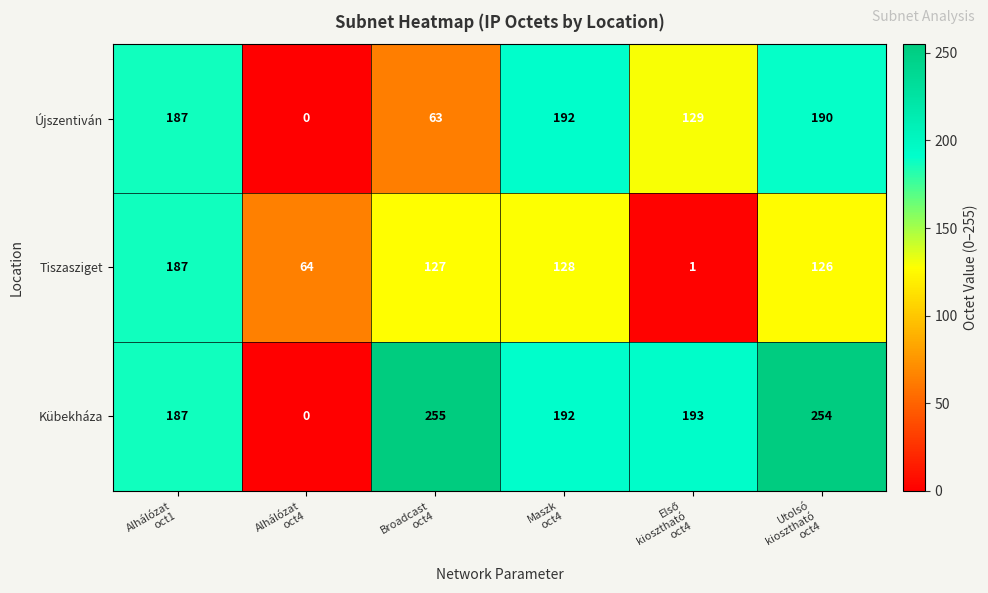

How many categories are shown in the chart?

6